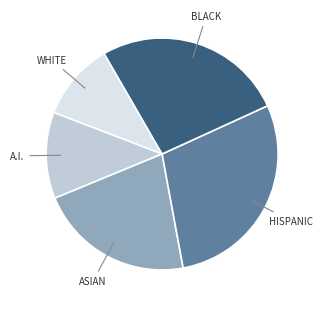

Does any single category account for the majority?

No